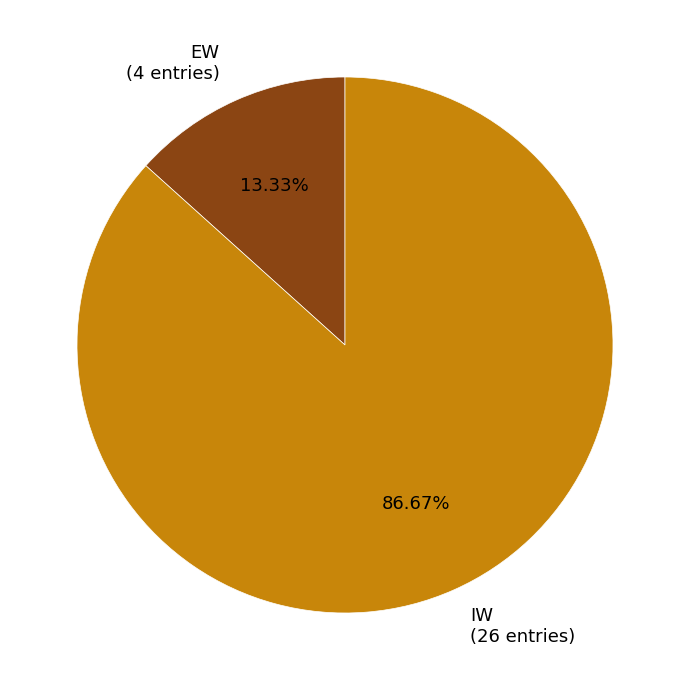

Which category has the biggest portion of the pie?

IW